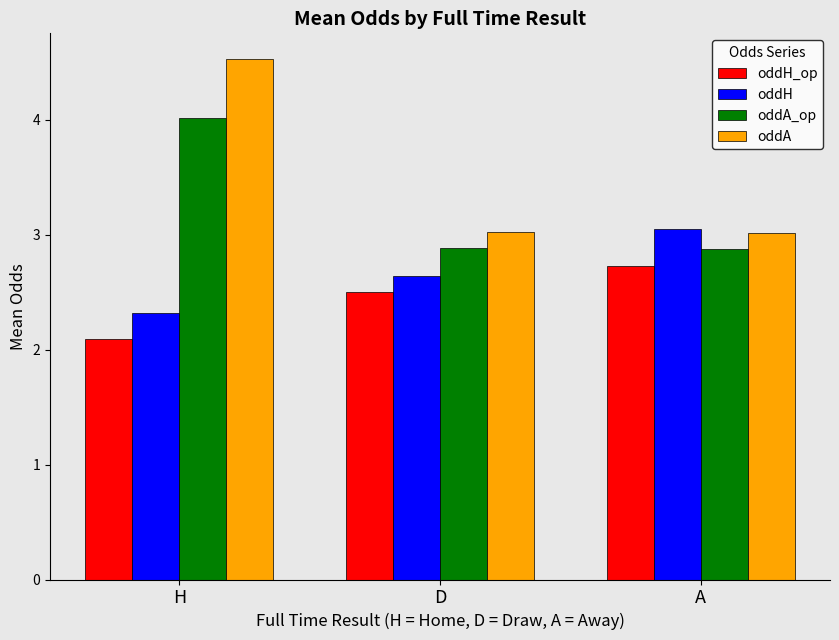

Read the oddH_op value at A.

2.7